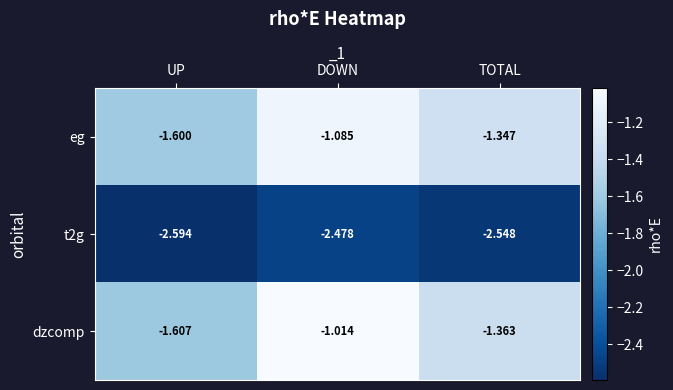

Where is t2g nearest to the value -2?

DOWN